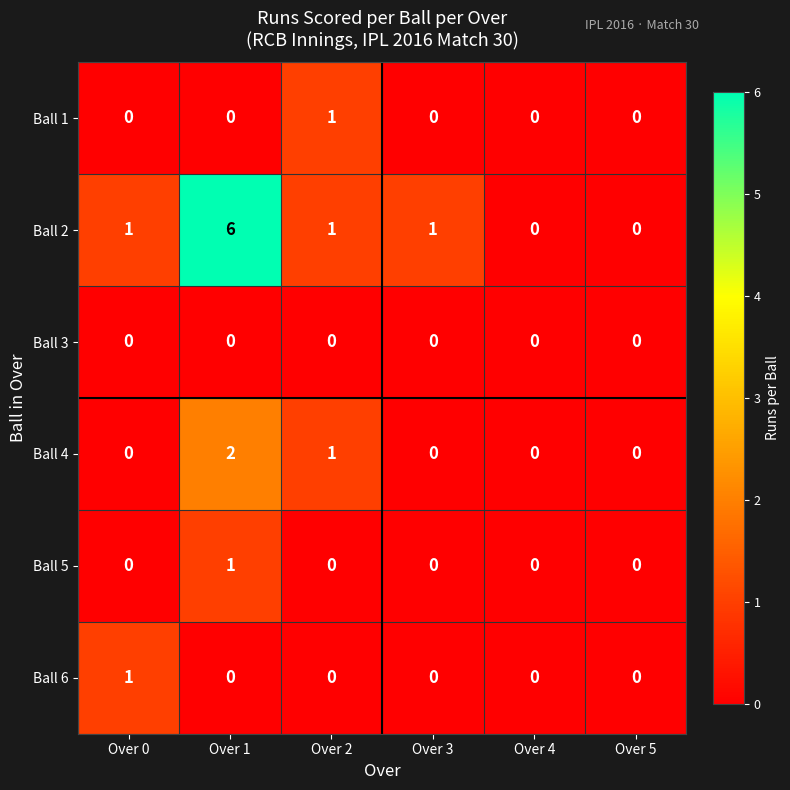

Which series has the largest total across all categories?

Ball 2